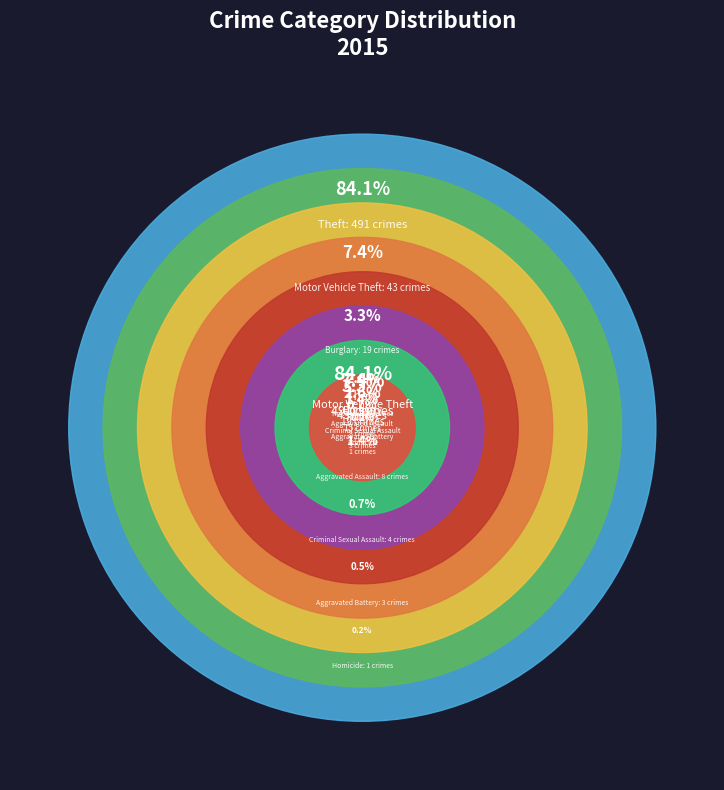

Which slice represents more than half of the pie?

Theft